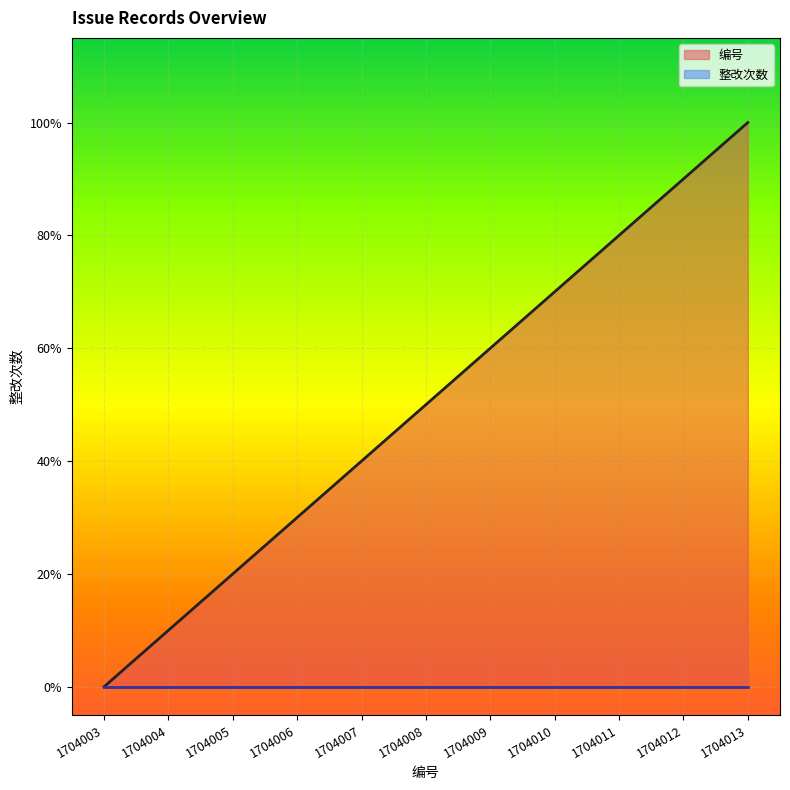

What is the sum of the values at 1704013 and 1704012?

1.9